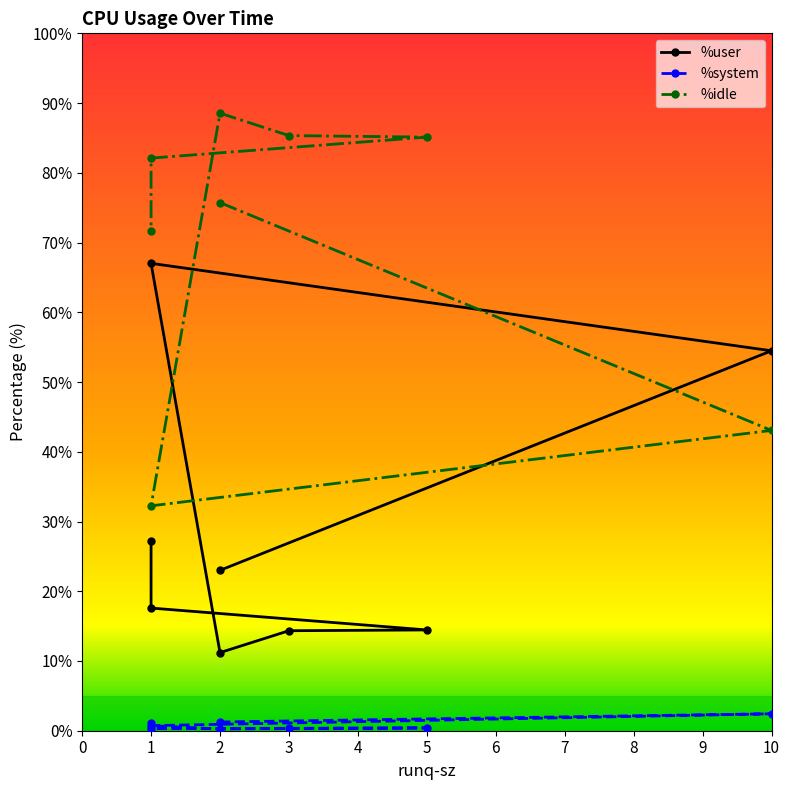

Rank the series by their average value, from lowest to highest.

%system, %user, %idle